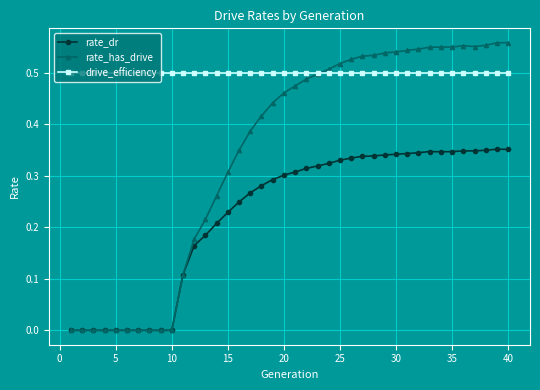

Which series has the widest spread of values?

rate_has_drive